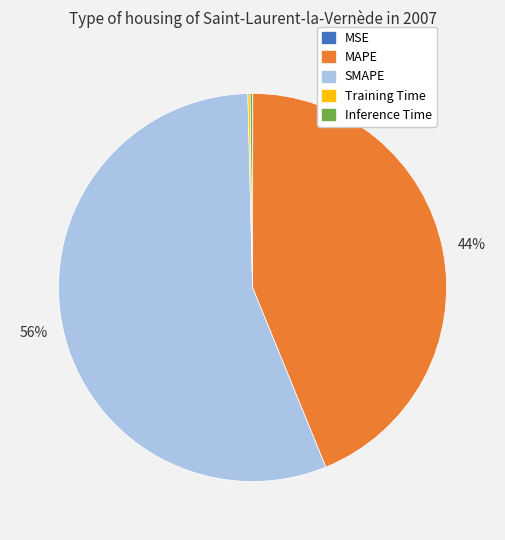

To the nearest percent, what is the difference between the largest and smallest slice percentages?

56%